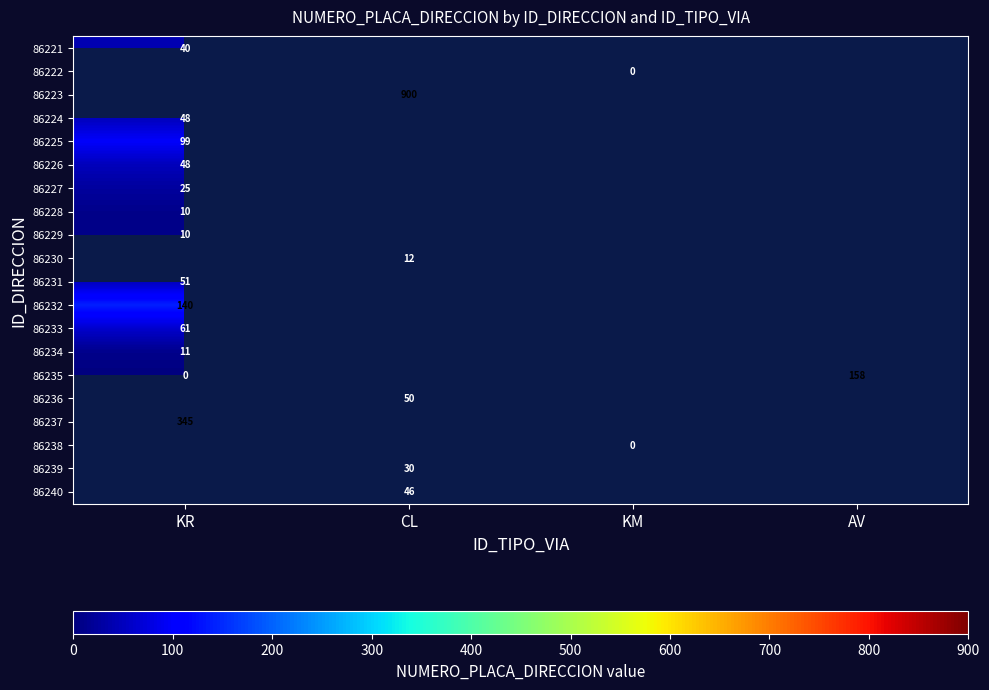

What is the difference between the highest and lowest values at KR?

345.0